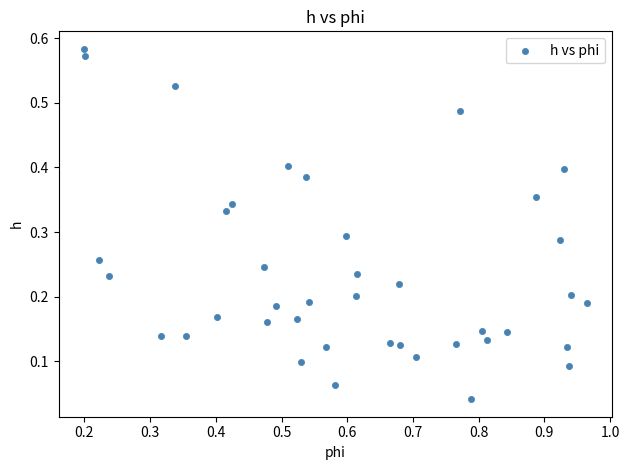

How many data points are displayed?

40